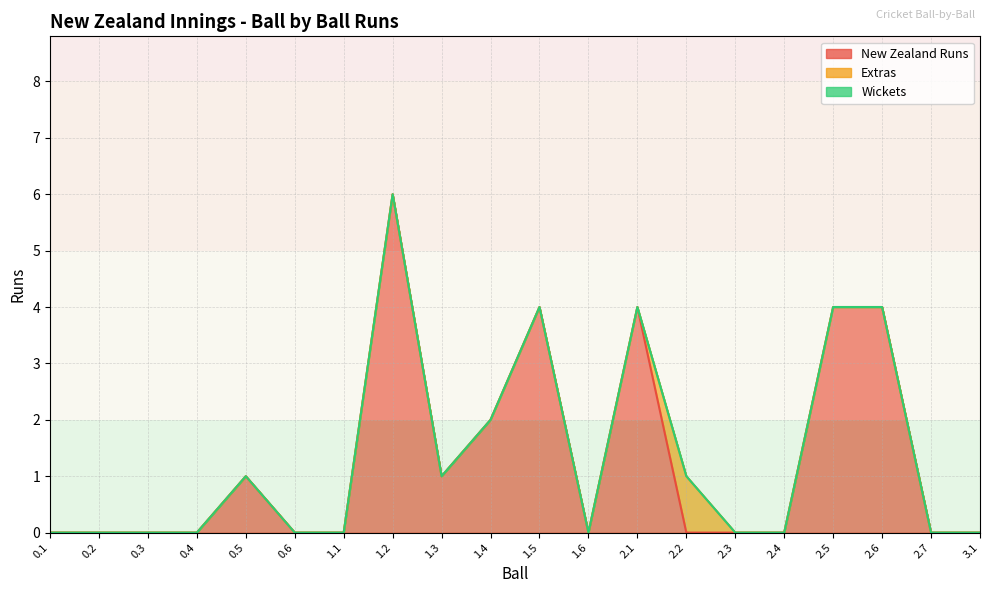

What is the label of the 12th point from the right?

1.3